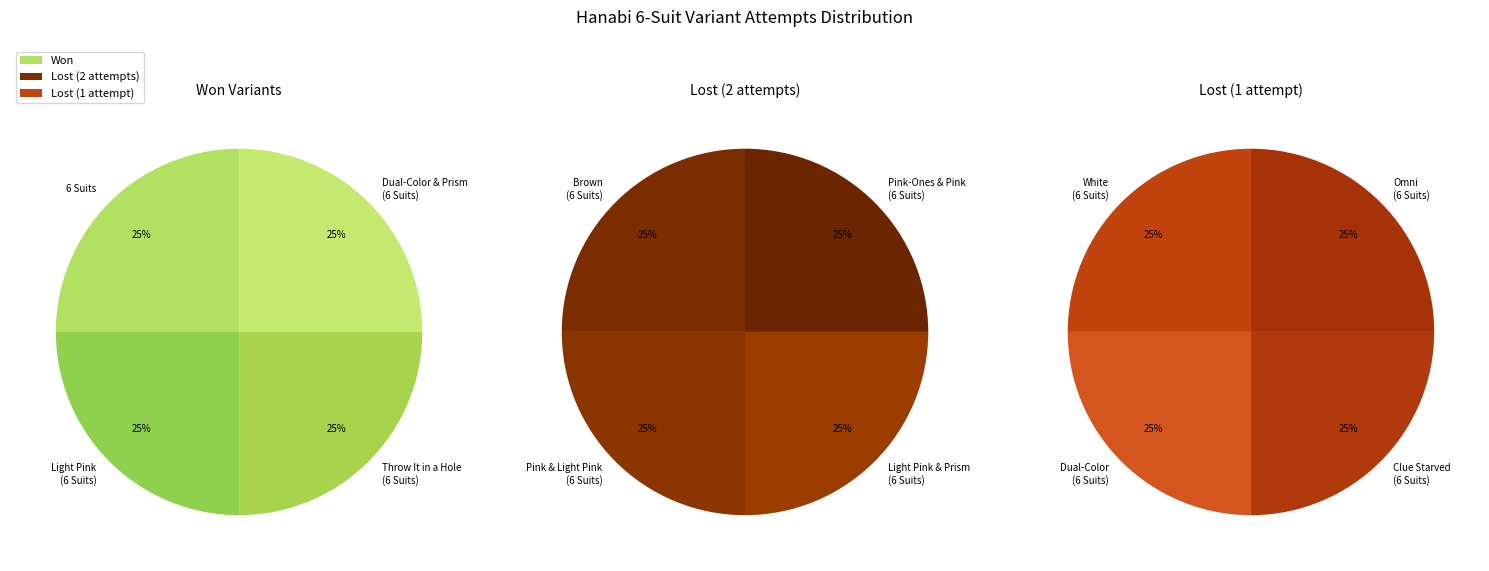

Is Brown (6 Suits) the majority of the pie?

No